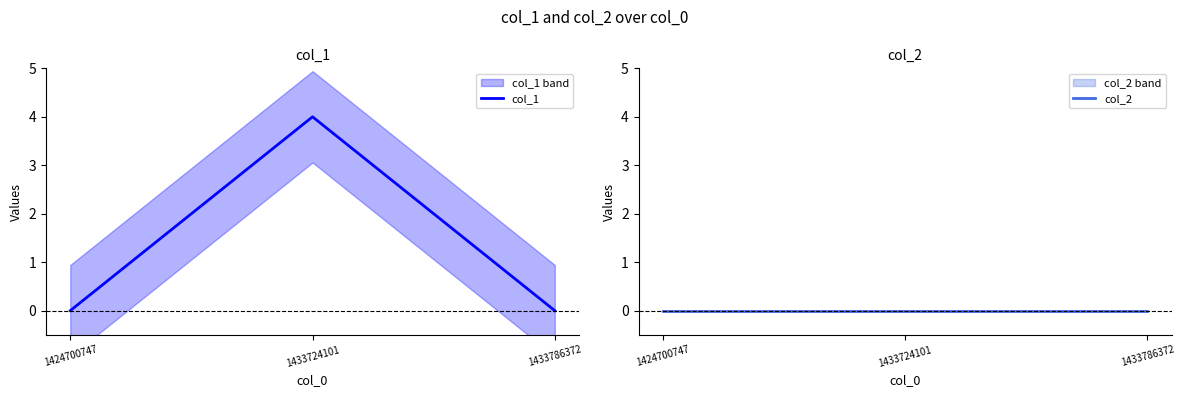

Count the col_1 values in the range 0 to 4.

3